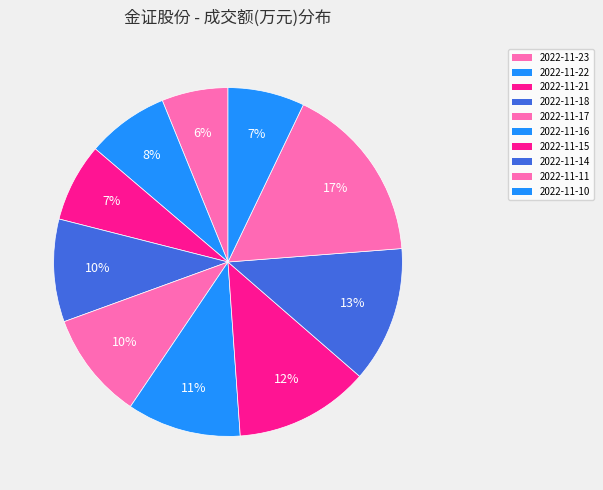

What percentage is NOT represented by 2022-11-21?

92.7%